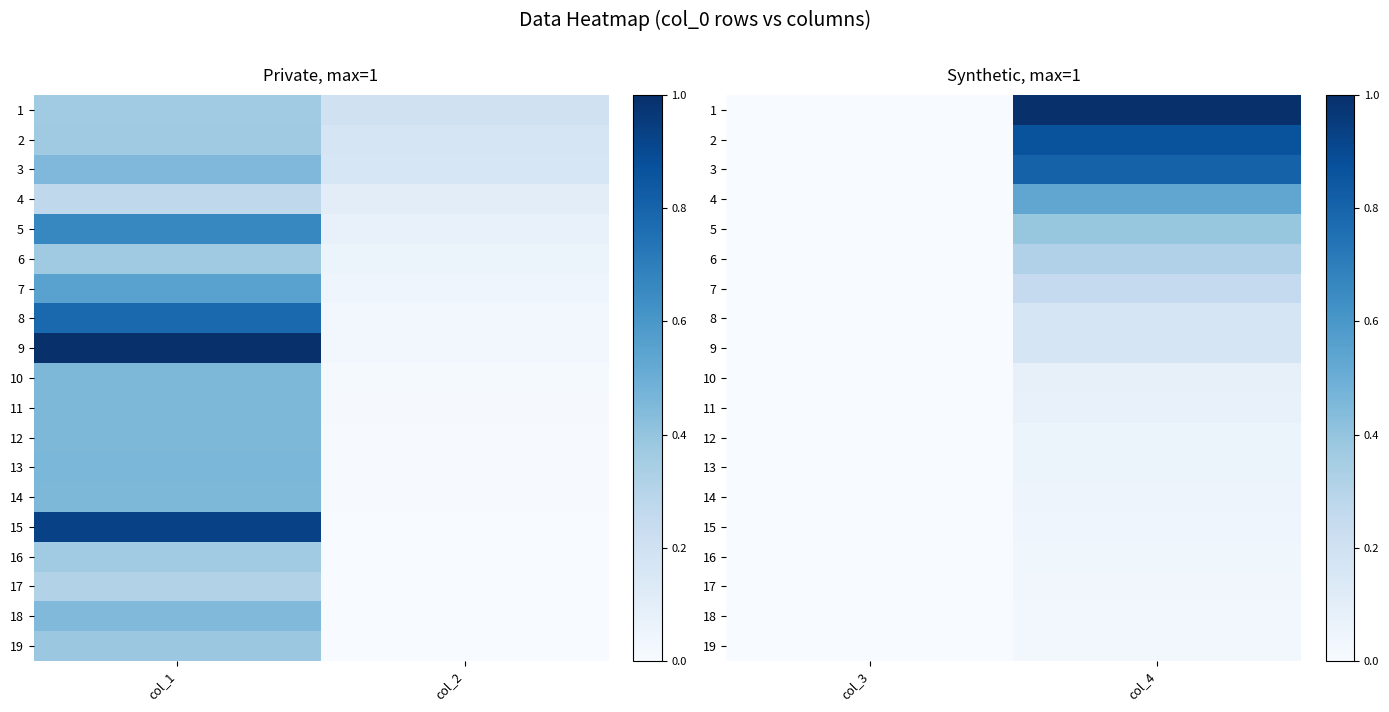

The value of 14 at col_4 is 0.0. True or false?

True